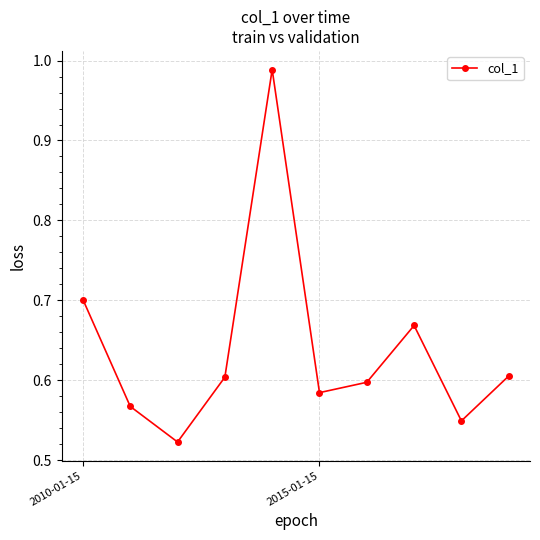

How many interior local valleys (lower than both neighbors) does the data have?

3